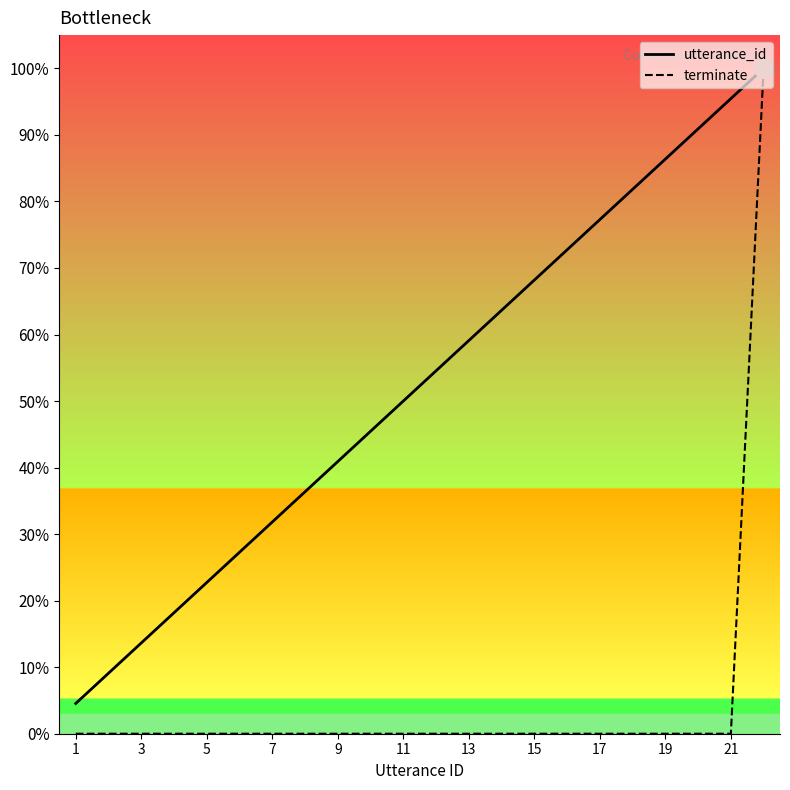

Which series has the largest range (max minus min)?

terminate